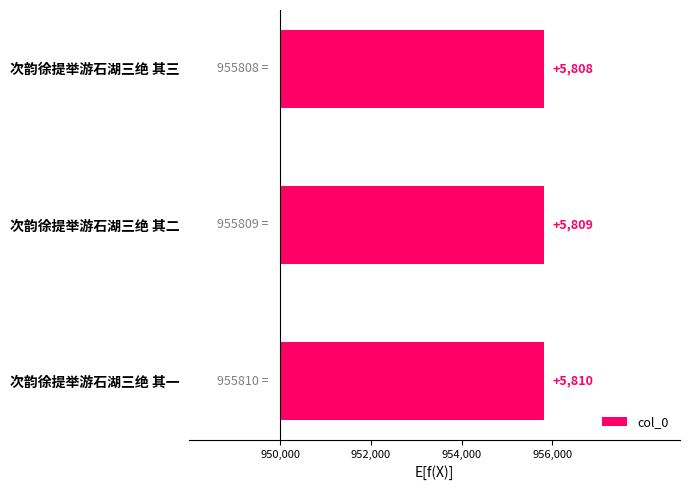

Count the number of data series in this chart.

1